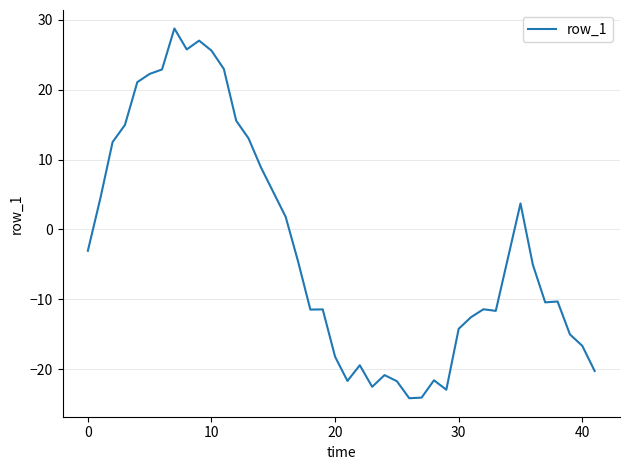

How many distinct data groups are displayed?

1